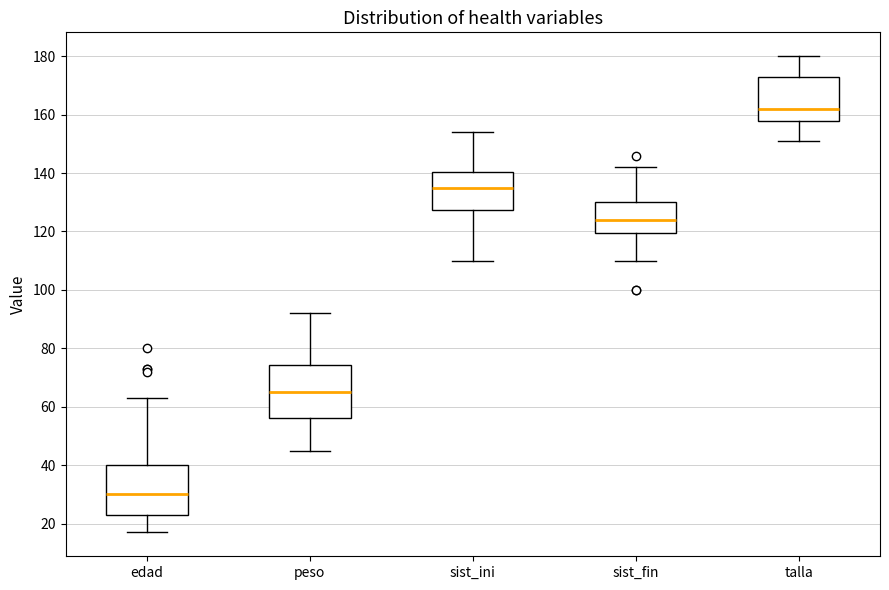

Reading left to right, read every box against the y-axis: the position of its median line, the range the box covers, and the ends of its whiskers. The values are not printed on the chart, so give them approximately, as read against the axis.

edad: median 30, box 24 to 40, whiskers 18 to 64
peso: median 66, box 56 to 74, whiskers 46 to 92
sist_ini: median 136, box 128 to 140, whiskers 110 to 154
sist_fin: median 124, box 120 to 130, whiskers 110 to 142
talla: median 162, box 158 to 174, whiskers 152 to 180